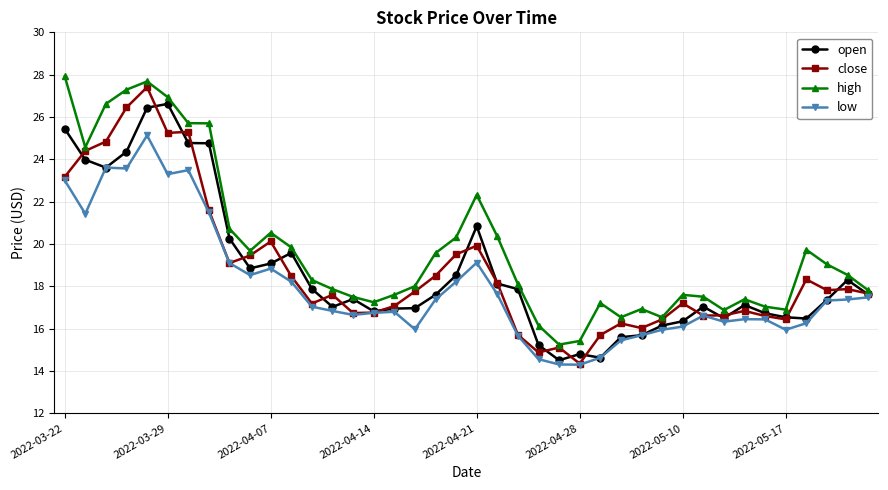

Which series has the largest total across all categories?

high